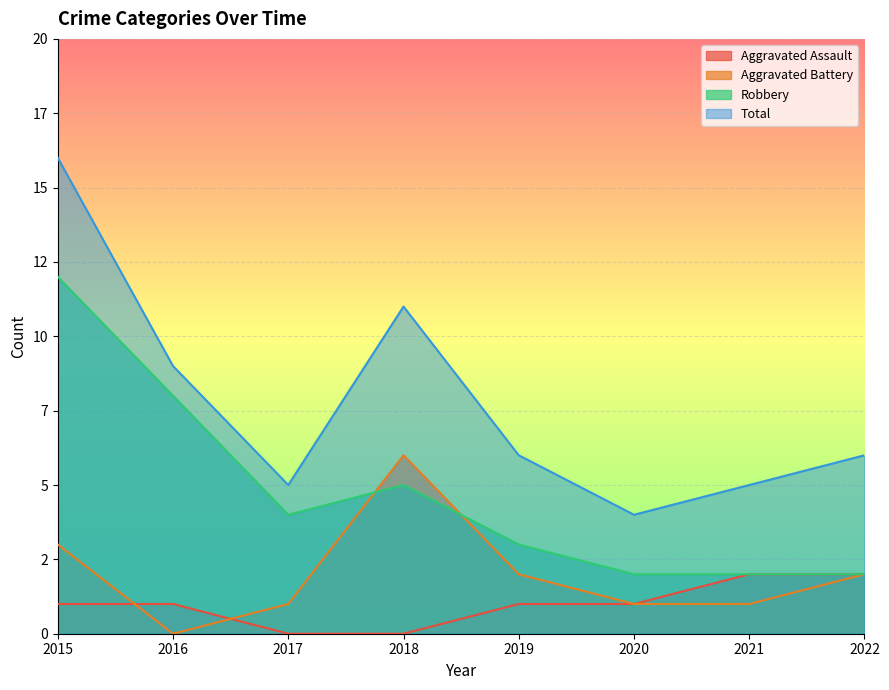

At how many categories does at least one series exceed 2?

8